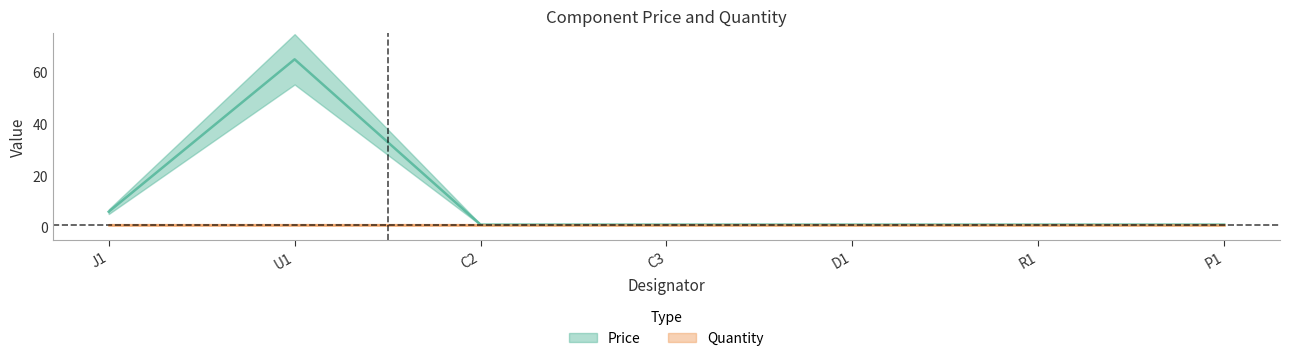

What is the smallest value displayed?

1